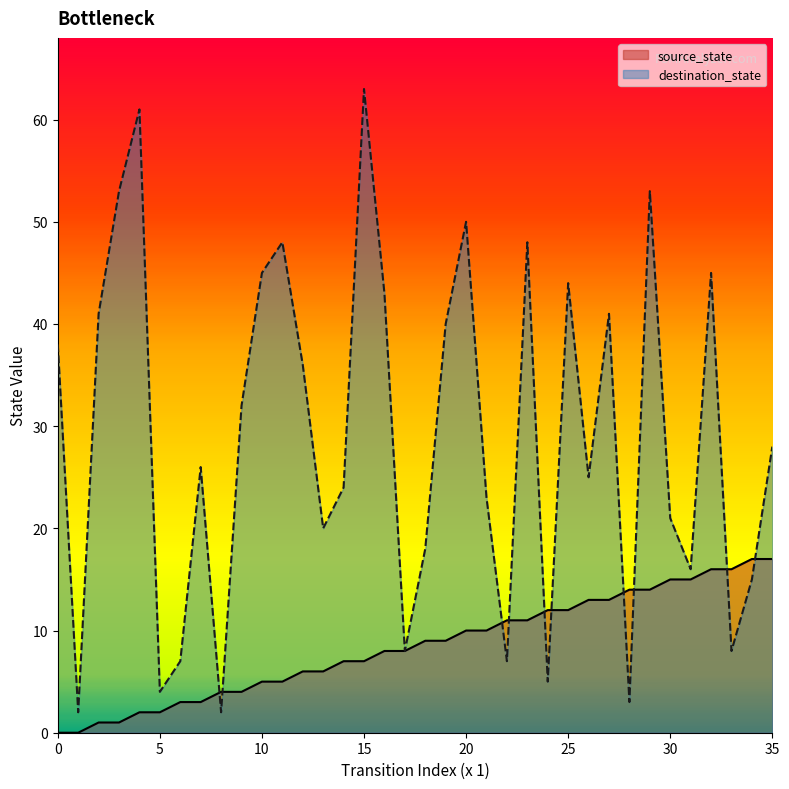

What is the difference between the maximum and minimum values in the destination_state series?

61